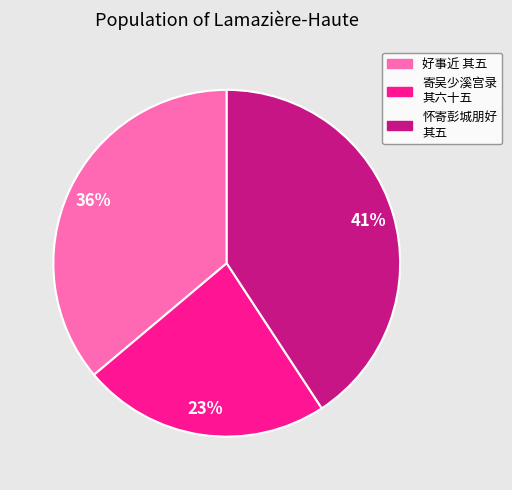

Is there a majority slice in this chart?

No